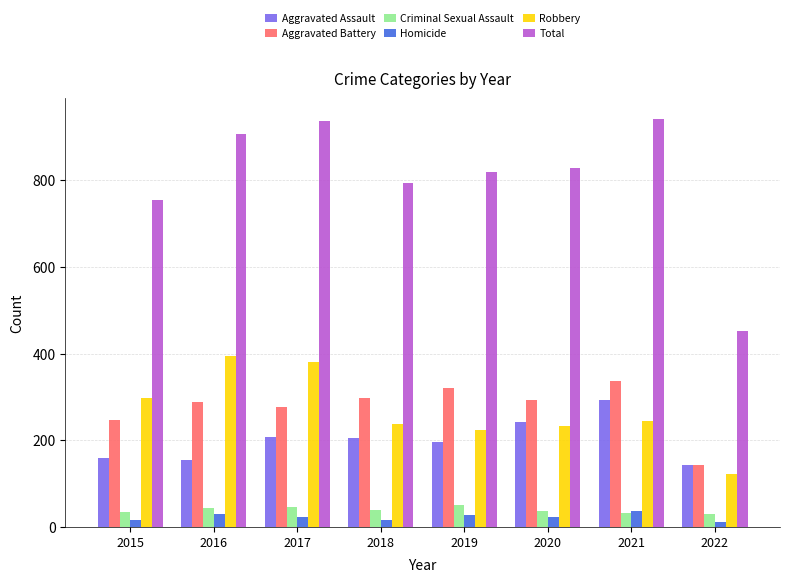

Is the value of Aggravated Battery at 2017 greater than the value of Homicide at 2018?

Yes